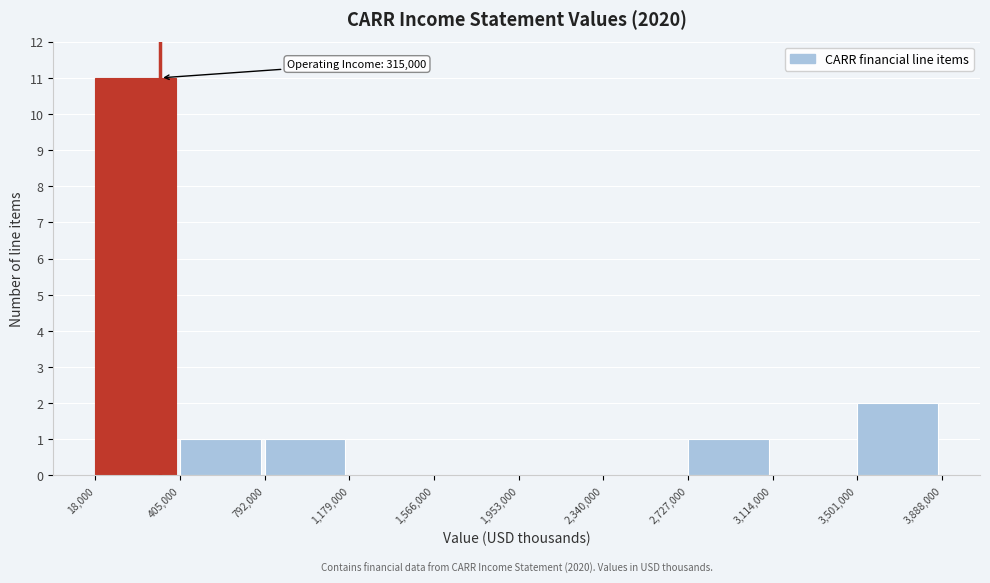

Which range on the x-axis has the tallest bar?

18,000 to 405,000